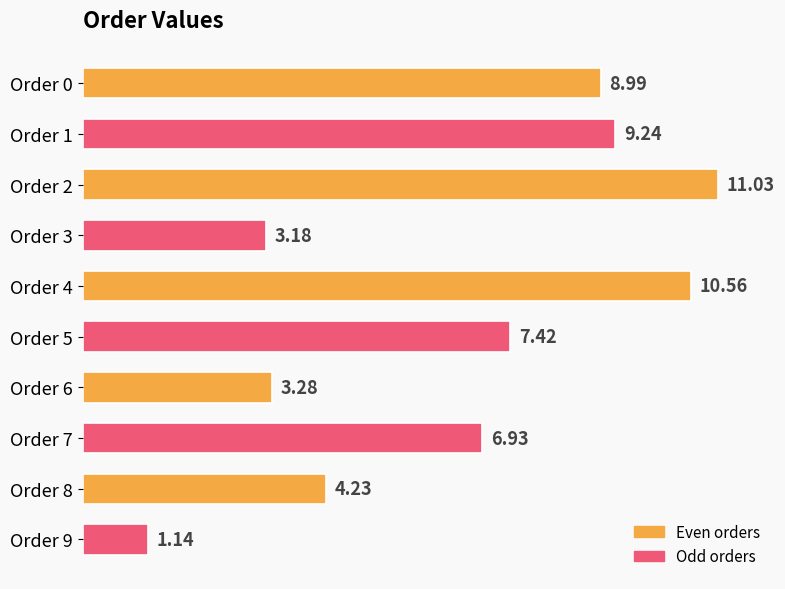

What is the ratio of the value at Order 3 to the value at Order 5?

0.4